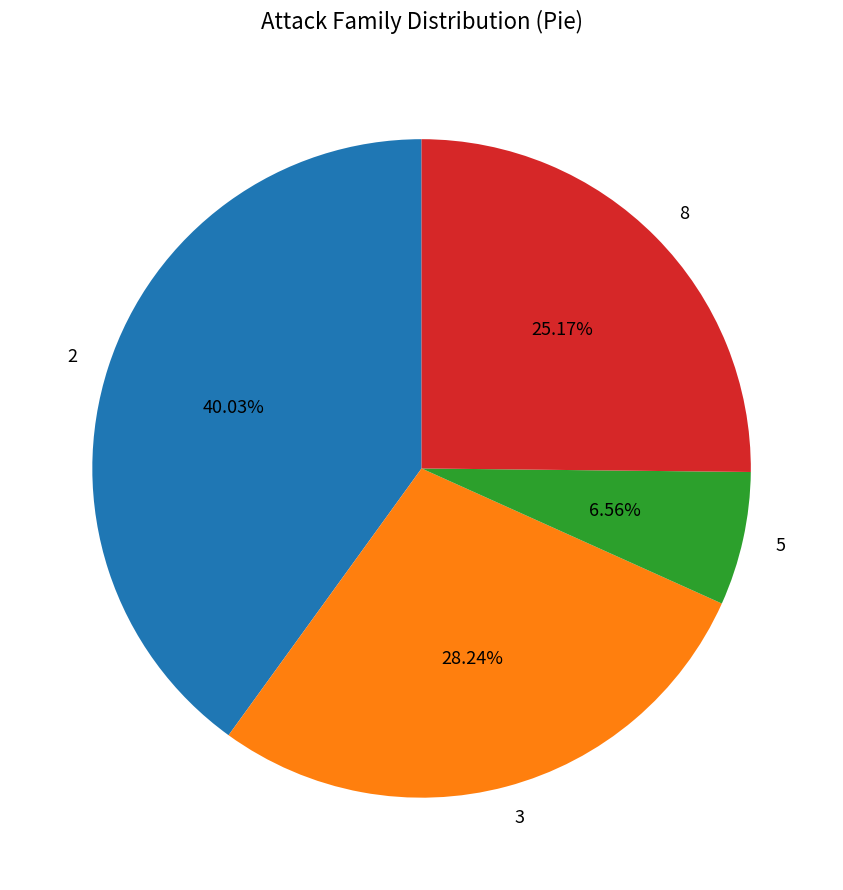

To the nearest percent, what portion does 3 represent?

28%